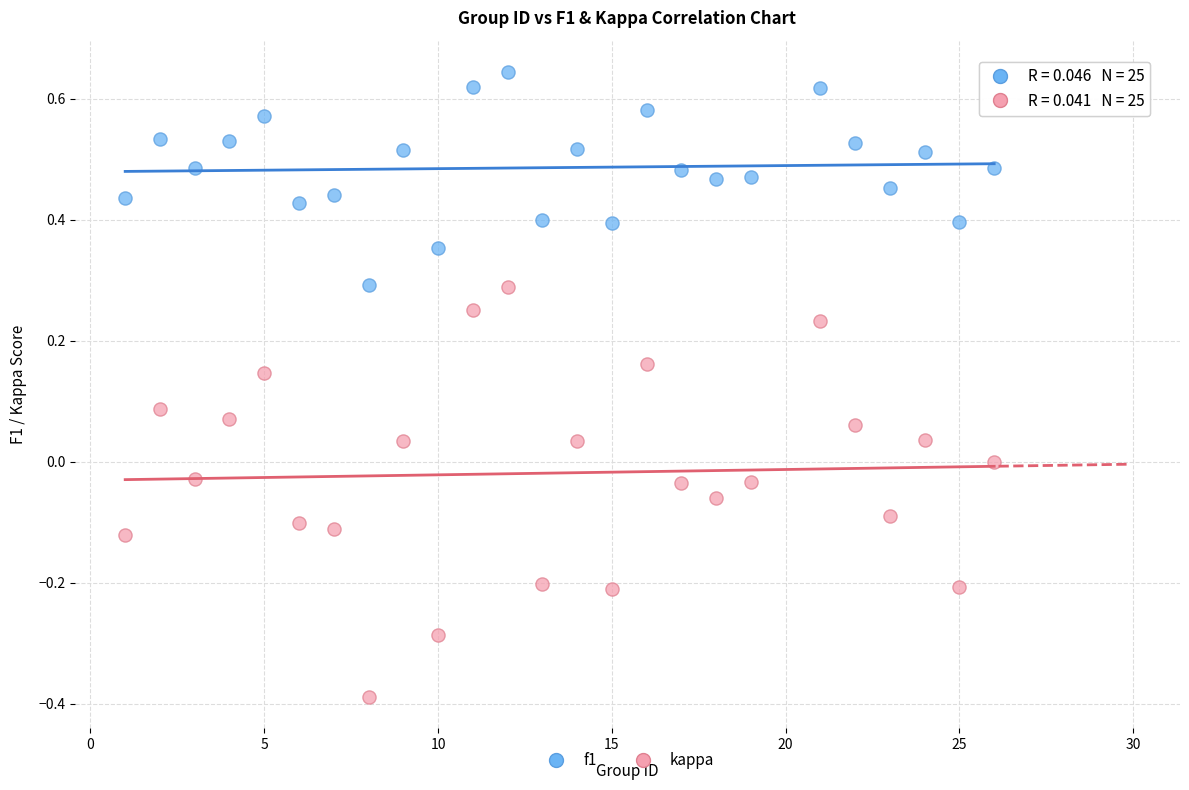

Which series contains the lowest Y value?

kappa